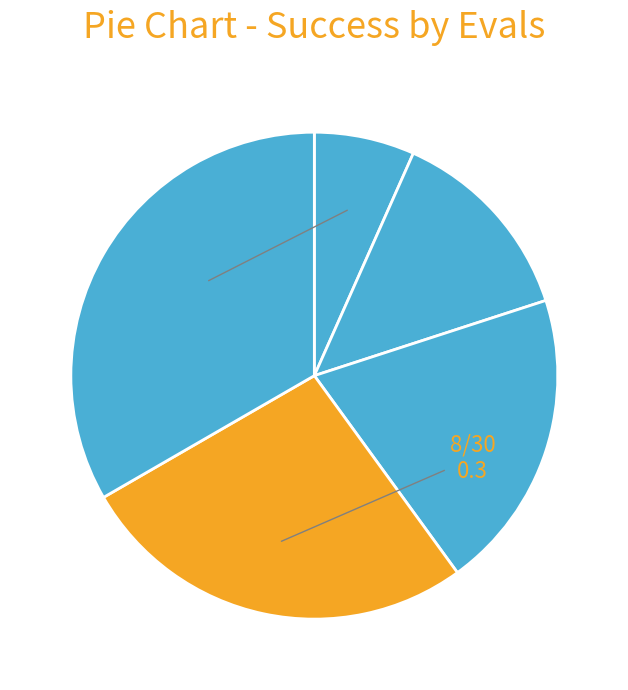

How many slices are in this pie chart?

5